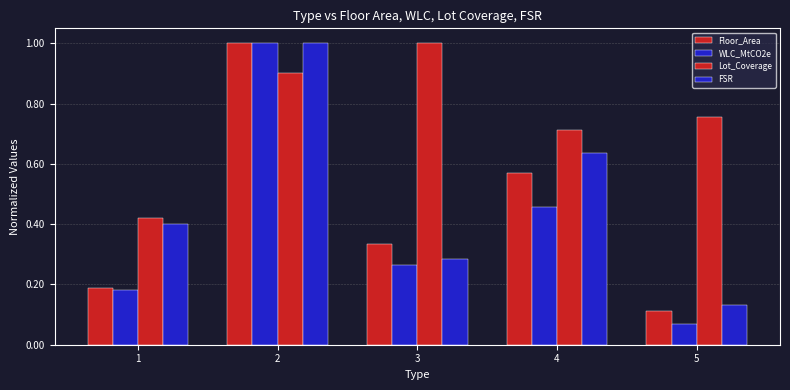

Between 4 and 5, which is larger?

4